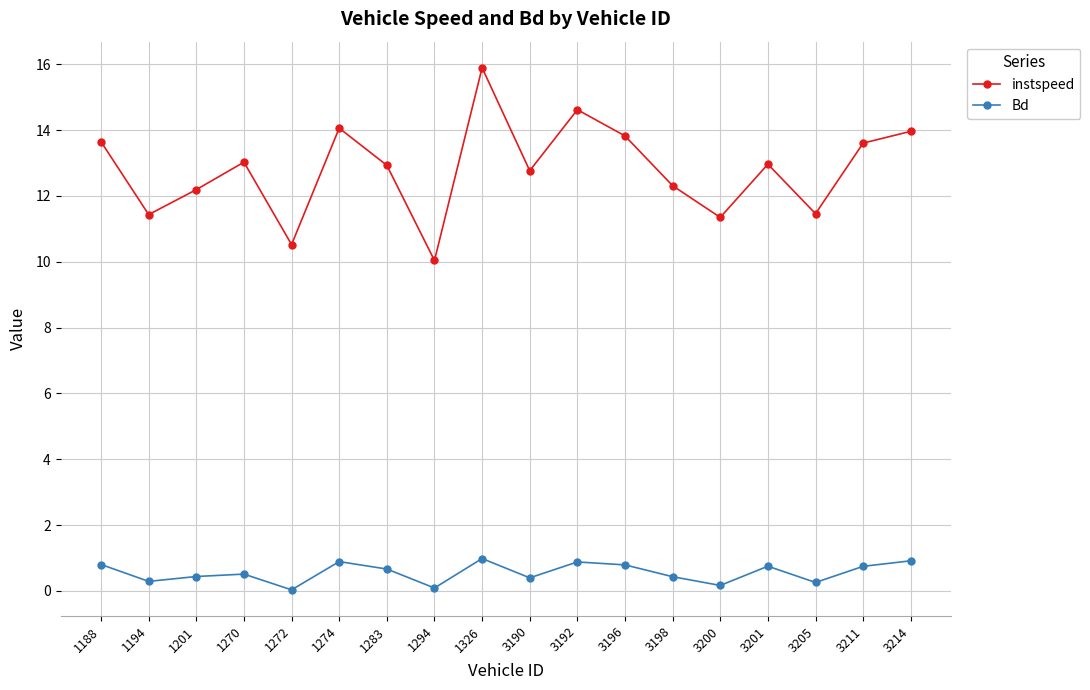

Which series has the largest total across all categories?

instspeed